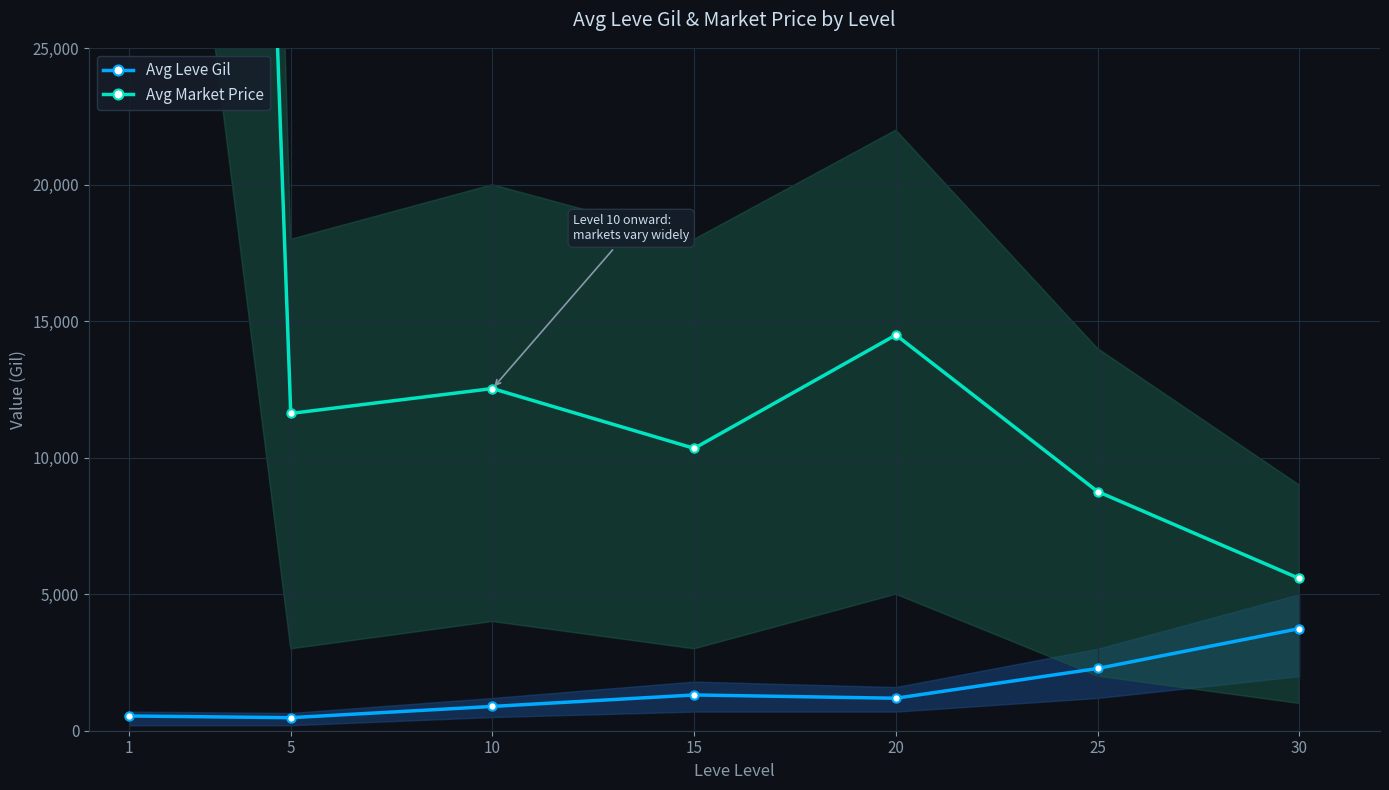

In Avg Market Price, how many points are lower than both neighbors (excluding endpoints)?

2